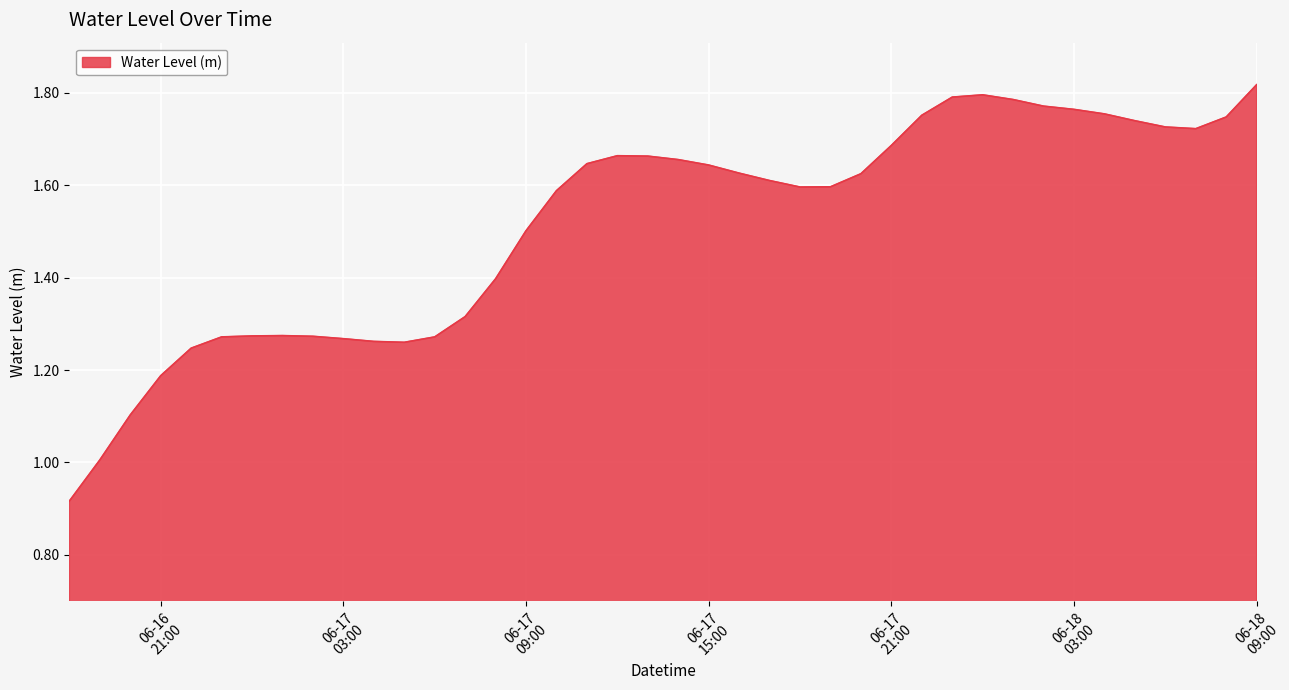

At which label is the value closest to 1?

2024-06-16 19:00